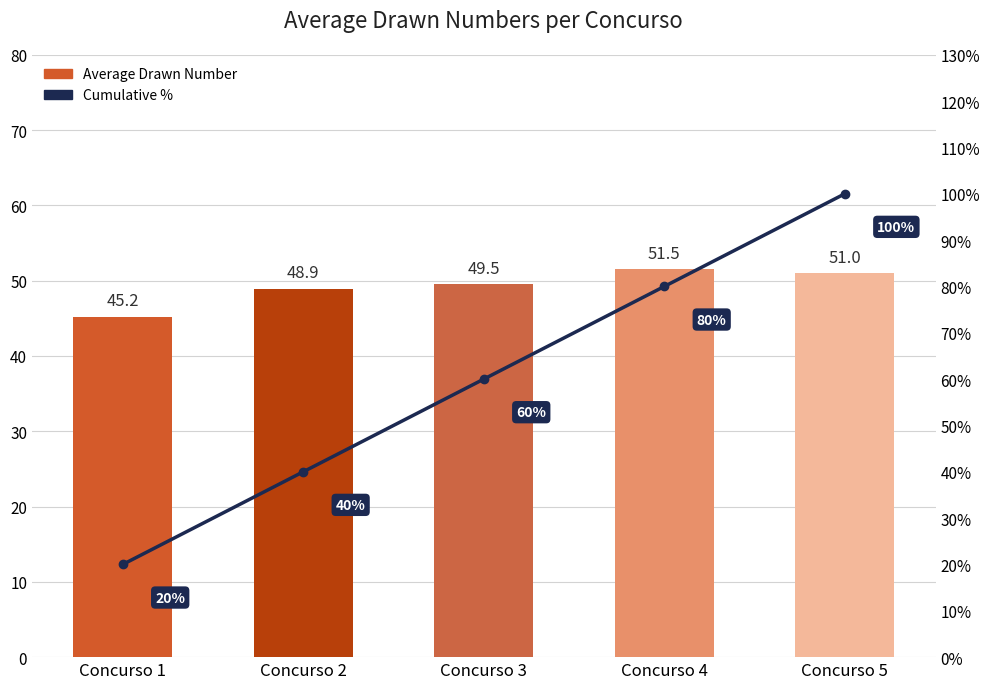

Rank the categories by Cumulative % value from highest to lowest.

Concurso 5, Concurso 4, Concurso 3, Concurso 2, Concurso 1